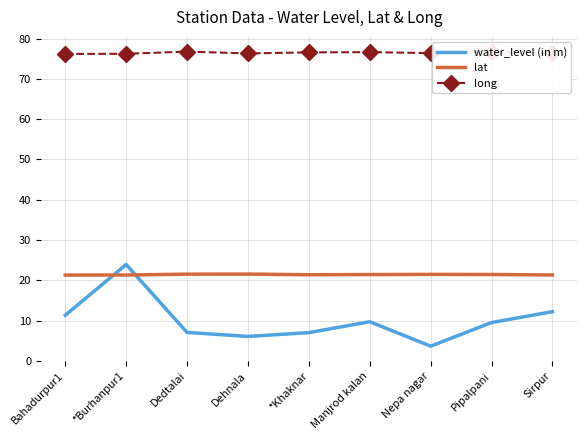

Rank the series by their average value, from lowest to highest.

water_level (in m), lat, long